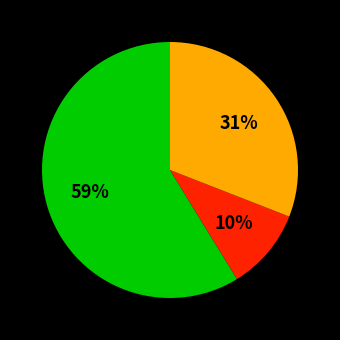

Is there any slice that represents more than half of the pie?

Yes